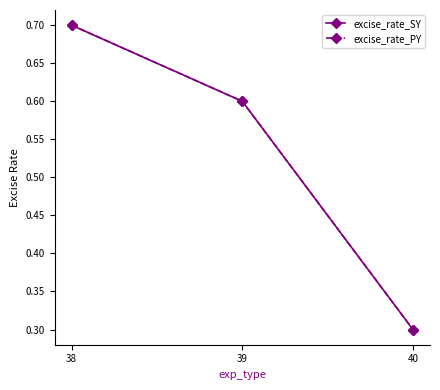

At how many categories does at least one series exceed 0?

3